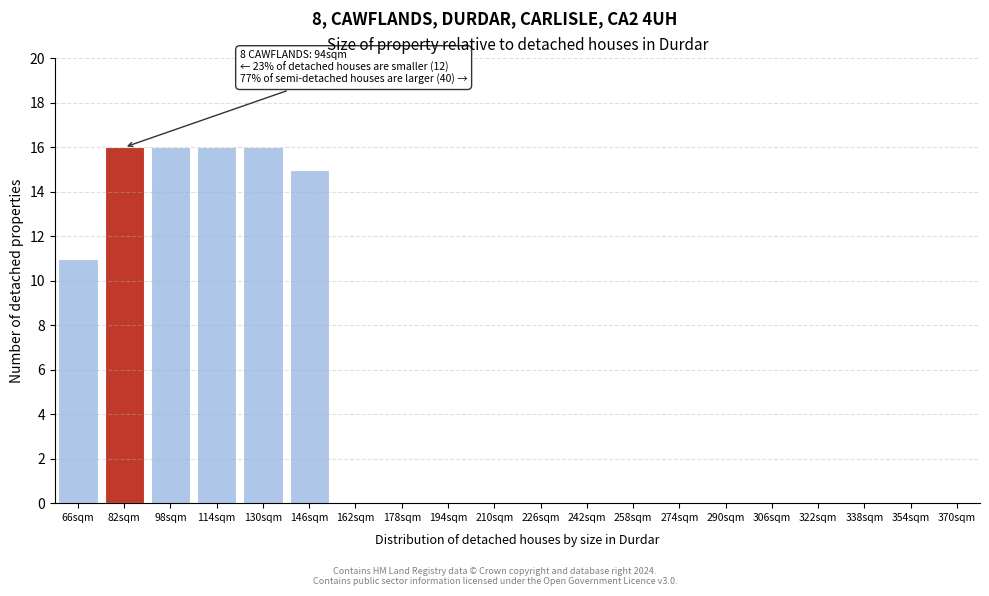

Reading left to right, extract all data points from this chart.

66sqm=11	82sqm=16	98sqm=16	114sqm=16	130sqm=16	146sqm=15	162sqm=0	178sqm=0	194sqm=0	210sqm=0	226sqm=0	242sqm=0	258sqm=0	274sqm=0	290sqm=0	306sqm=0	322sqm=0	338sqm=0	354sqm=0	370sqm=0